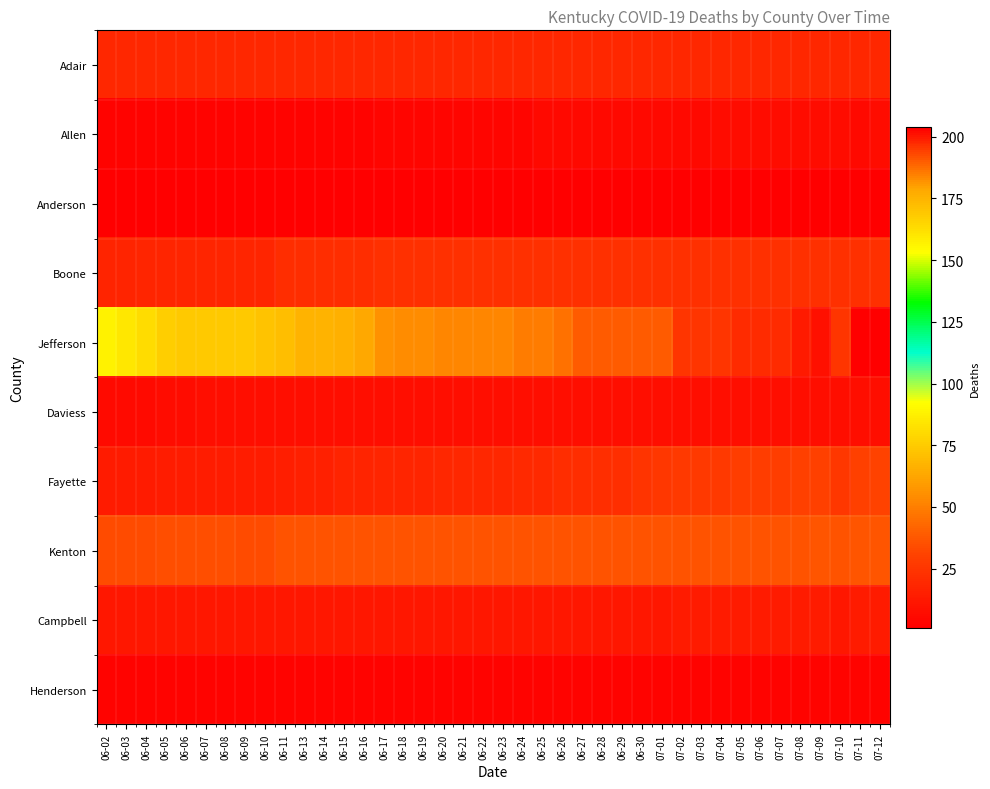

Reading left to right, what are all the values shown in this chart?

Adair: 06-02=19	06-03=19	06-04=19	06-05=19	06-06=19	06-07=19	06-08=19	06-09=19	06-10=19	06-11=19	06-13=19	06-14=19	06-15=19	06-16=19	06-17=19	06-18=19	06-19=19	06-20=19	06-21=19	06-22=19	06-23=19	06-24=19	06-25=19	06-26=19	06-27=19	06-28=19	06-29=19	06-30=19	07-01=19	07-02=19	07-03=19	07-04=19	07-05=19	07-06=19	07-07=19	07-08=19	07-09=19	07-10=19	07-11=19	07-12=19
Allen: 06-02=3	06-03=3	06-04=3	06-05=3	06-06=3	06-07=3	06-08=3	06-09=3	06-10=3	06-11=3	06-13=3	06-14=3	06-15=3	06-16=3	06-17=4	06-18=4	06-19=4	06-20=4	06-21=4	06-22=4	06-23=4	06-24=4	06-25=5	06-26=5	06-27=5	06-28=5	06-29=5	06-30=5	07-01=5	07-02=5	07-03=5	07-04=7	07-05=7	07-06=7	07-07=7	07-08=7	07-09=7	07-10=7	07-11=5	07-12=7
Anderson: 06-02=1	06-03=1	06-04=1	06-05=1	06-06=1	06-07=1	06-08=1	06-09=1	06-10=1	06-11=1	06-13=1	06-14=1	06-15=1	06-16=1	06-17=1	06-18=1	06-19=1	06-20=1	06-21=1	06-22=1	06-23=1	06-24=1	06-25=1	06-26=1	06-27=1	06-28=1	06-29=1	06-30=1	07-01=1	07-02=1	07-03=1	07-04=1	07-05=1	07-06=1	07-07=1	07-08=1	07-09=1	07-10=1	07-11=1	07-12=1
Boone: 06-02=17	06-03=17	06-04=18	06-05=18	06-06=18	06-07=18	06-08=18	06-09=18	06-10=18	06-11=21	06-13=21	06-14=21	06-15=21	06-16=21	06-17=23	06-18=23	06-19=23	06-20=23	06-21=23	06-22=23	06-23=23	06-24=23	06-25=23	06-26=23	06-27=23	06-28=23	06-29=23	06-30=23	07-01=23	07-02=23	07-03=23	07-04=23	07-05=23	07-06=23	07-07=23	07-08=23	07-09=23	07-10=23	07-11=23	07-12=23
Jefferson: 06-02=157	06-03=160	06-04=163	06-05=167	06-06=169	06-07=169	06-08=169	06-09=169	06-10=170	06-11=172	06-13=175	06-14=175	06-15=176	06-16=178	06-17=182	06-18=183	06-19=183	06-20=184	06-21=184	06-22=184	06-23=184	06-24=185	06-25=185	06-26=187	06-27=190	06-28=190	06-29=190	06-30=190	07-01=190	07-02=196	07-03=196	07-04=196	07-05=197	07-06=197	07-07=197	07-08=200	07-09=201	07-10=196	07-11=204	07-12=204
Daviess: 06-02=6	06-03=6	06-04=6	06-05=7	06-06=7	06-07=8	06-08=8	06-09=8	06-10=8	06-11=8	06-13=8	06-14=8	06-15=8	06-16=8	06-17=8	06-18=8	06-19=8	06-20=8	06-21=8	06-22=8	06-23=8	06-24=8	06-25=8	06-26=8	06-27=8	06-28=8	06-29=8	06-30=8	07-01=8	07-02=8	07-03=8	07-04=8	07-05=8	07-06=8	07-07=8	07-08=8	07-09=8	07-10=8	07-11=8	07-12=8
Fayette: 06-02=13	06-03=13	06-04=13	06-05=14	06-06=14	06-07=14	06-08=14	06-09=14	06-10=14	06-11=15	06-13=16	06-14=16	06-15=17	06-16=17	06-17=18	06-18=18	06-19=18	06-20=19	06-21=19	06-22=19	06-23=19	06-24=20	06-25=20	06-26=21	06-27=21	06-28=22	06-29=22	06-30=24	07-01=26	07-02=27	07-03=27	07-04=27	07-05=28	07-06=28	07-07=28	07-08=30	07-09=30	07-10=26	07-11=30	07-12=31
Kenton: 06-02=34	06-03=34	06-04=34	06-05=35	06-06=35	06-07=35	06-08=35	06-09=34	06-10=34	06-11=36	06-13=36	06-14=36	06-15=36	06-16=36	06-17=36	06-18=36	06-19=36	06-20=36	06-21=36	06-22=36	06-23=36	06-24=36	06-25=36	06-26=36	06-27=36	06-28=36	06-29=36	06-30=36	07-01=36	07-02=36	07-03=36	07-04=36	07-05=36	07-06=36	07-07=36	07-08=36	07-09=37	07-10=36	07-11=37	07-12=37
Campbell: 06-02=12	06-03=12	06-04=12	06-05=12	06-06=12	06-07=12	06-08=12	06-09=12	06-10=12	06-11=12	06-13=12	06-14=12	06-15=12	06-16=12	06-17=12	06-18=12	06-19=12	06-20=12	06-21=12	06-22=12	06-23=12	06-24=12	06-25=12	06-26=12	06-27=12	06-28=12	06-29=12	06-30=12	07-01=12	07-02=13	07-03=13	07-04=13	07-05=13	07-06=13	07-07=13	07-08=13	07-09=13	07-10=12	07-11=13	07-12=13
Henderson: 06-02=3	06-03=3	06-04=3	06-05=3	06-06=3	06-07=3	06-08=3	06-09=3	06-10=3	06-11=3	06-13=3	06-14=3	06-15=3	06-16=3	06-17=3	06-18=3	06-19=3	06-20=3	06-21=3	06-22=3	06-23=3	06-24=3	06-25=3	06-26=3	06-27=3	06-28=3	06-29=3	06-30=3	07-01=3	07-02=3	07-03=3	07-04=3	07-05=3	07-06=3	07-07=3	07-08=3	07-09=3	07-10=3	07-11=3	07-12=3